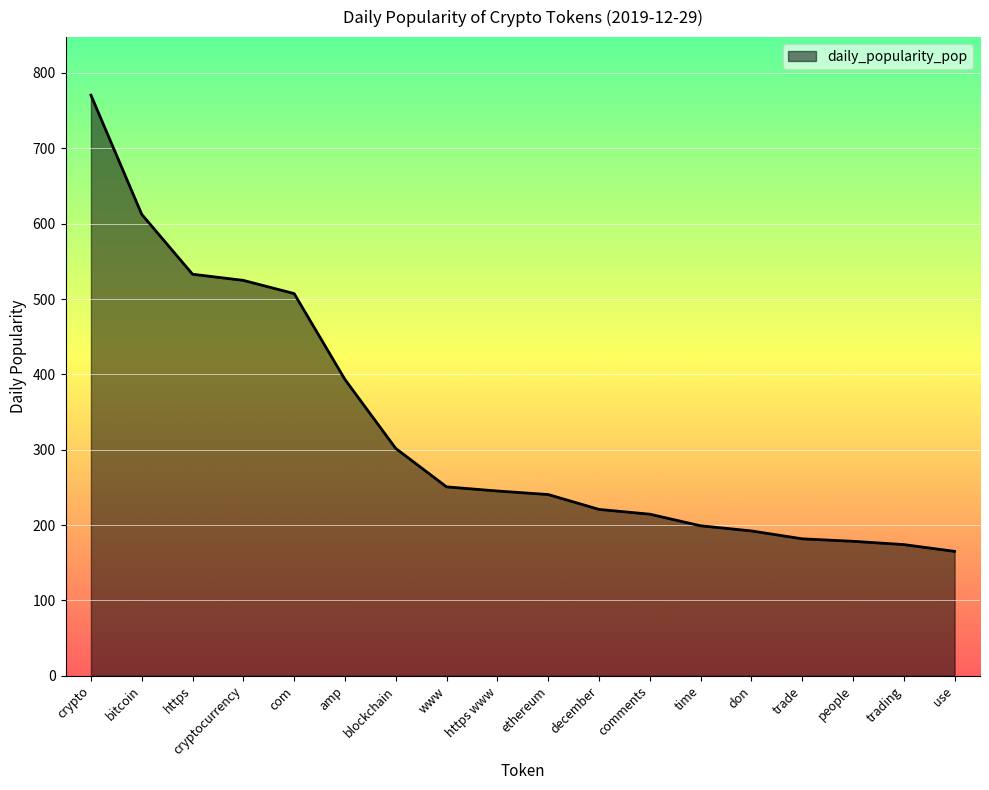

True or false: the data shows 384.0 at crypto.

False